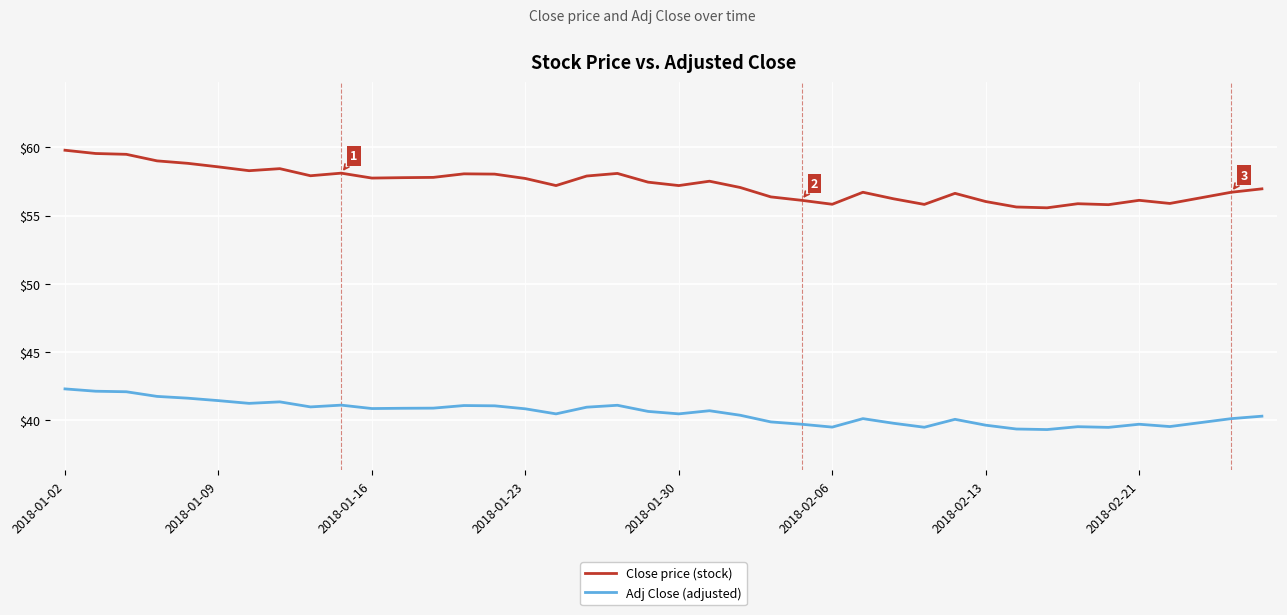

Rank the series by their maximum value, from lowest to highest.

Adj Close (adjusted), Close price (stock)